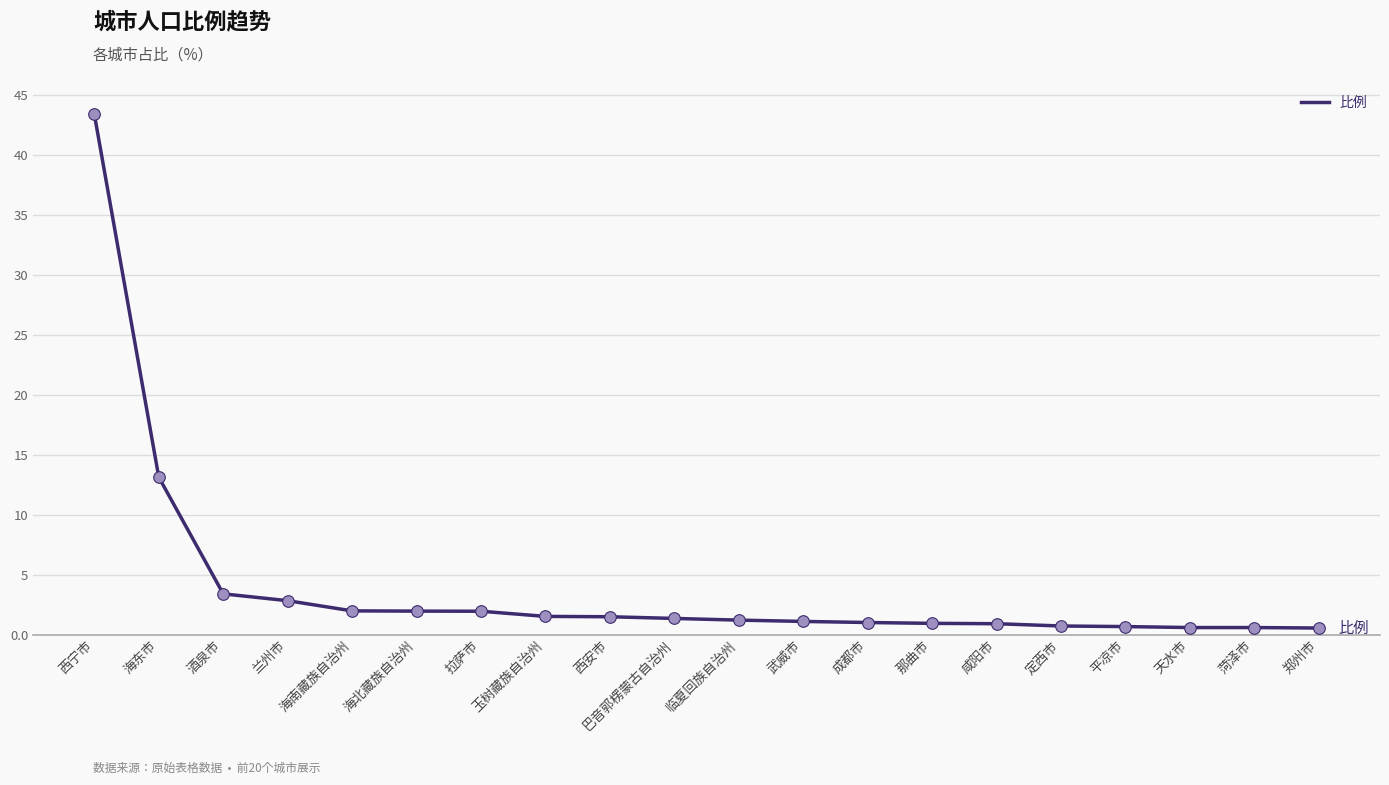

Which has a higher value, 平凉市 or 海北藏族自治州?

海北藏族自治州